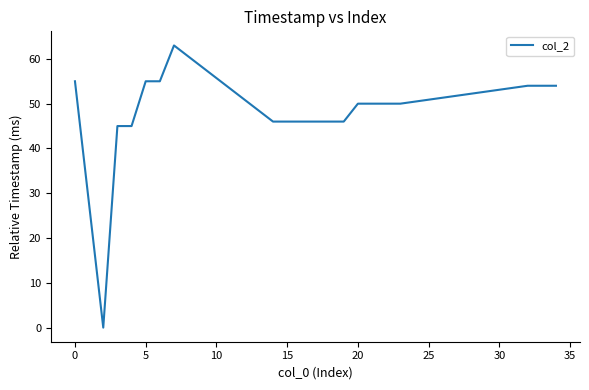

What is the greatest value displayed?

63